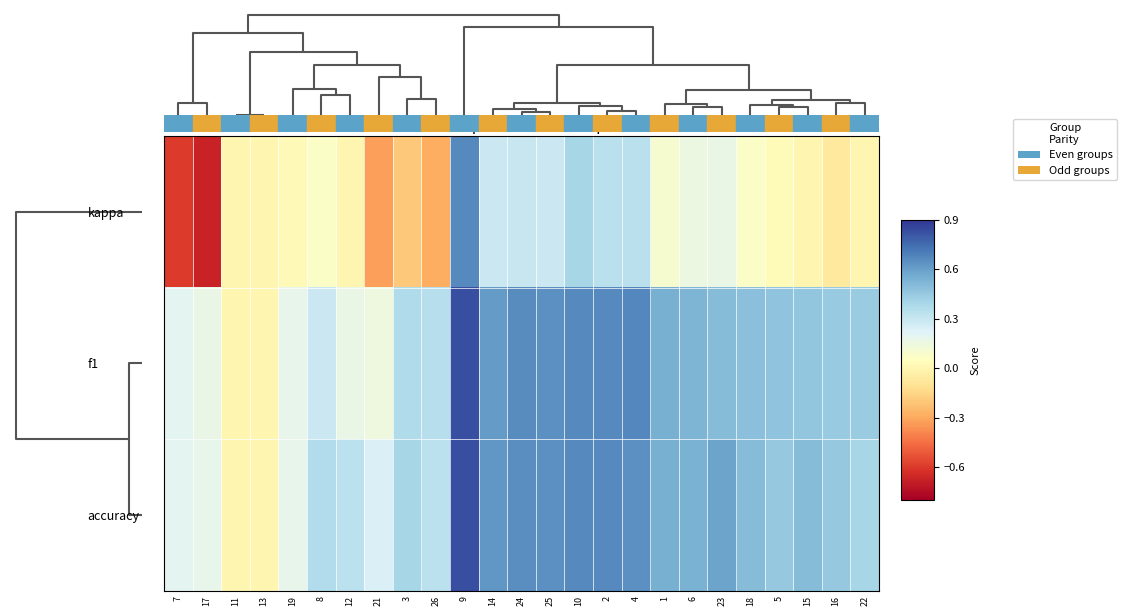

At 19, list the series in order from smallest to largest.

kappa, f1, accuracy